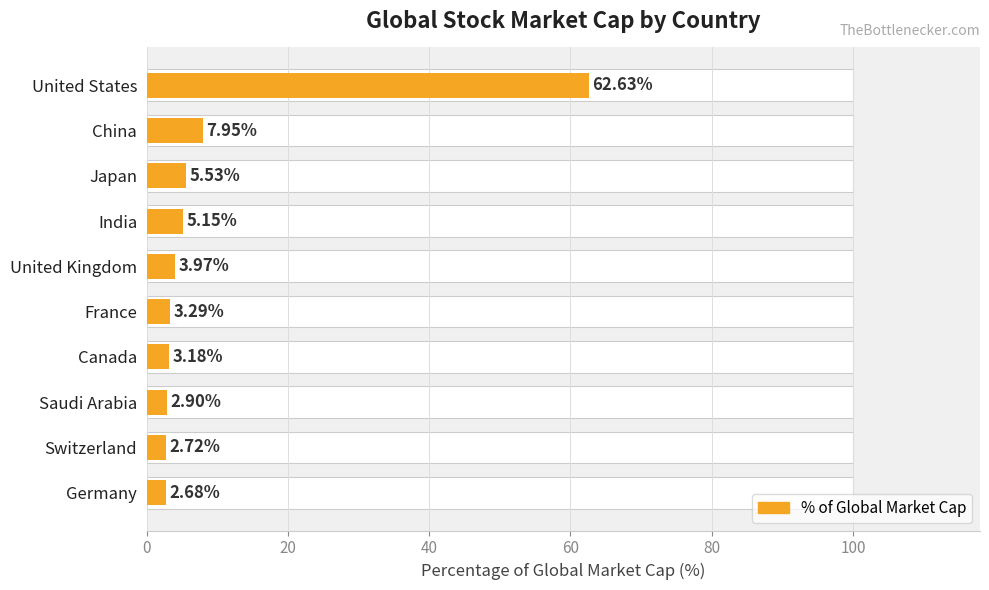

The chart shows a value of 2.7 at Switzerland. True or false?

True